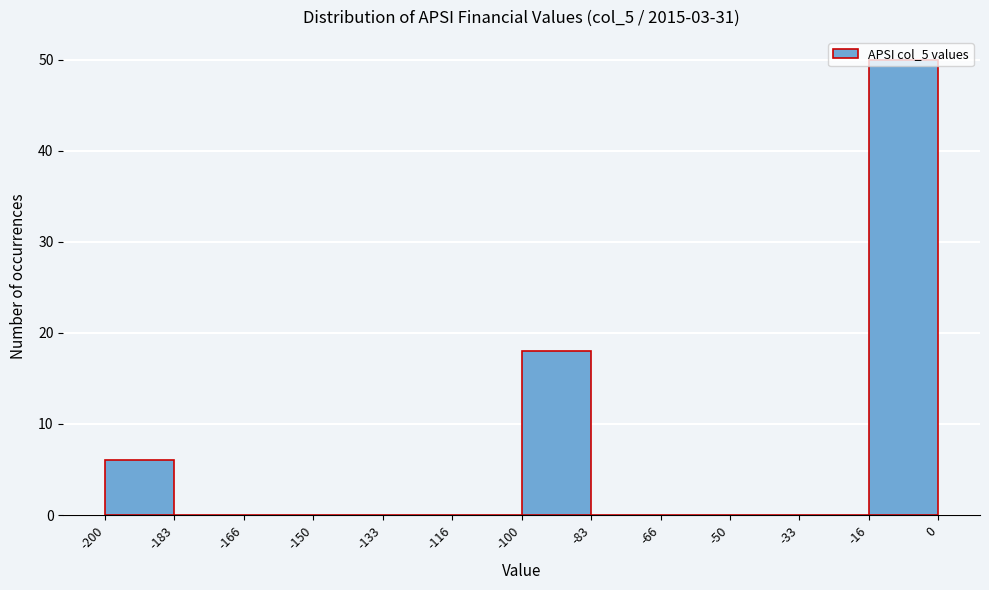

Reading left to right, transcribe this chart: for each bar, give the range it covers on the x-axis and its height. The values are not printed on the chart, so give them approximately, as read against the axis.

-200 to -183: 6
-183 to -166: 0
-166 to -150: 0
-150 to -133: 0
-133 to -116: 0
-116 to -100: 0
-100 to -83: 18
-83 to -66: 0
-66 to -50: 0
-50 to -33: 0
-33 to -16: 0
-16 to 0: 50